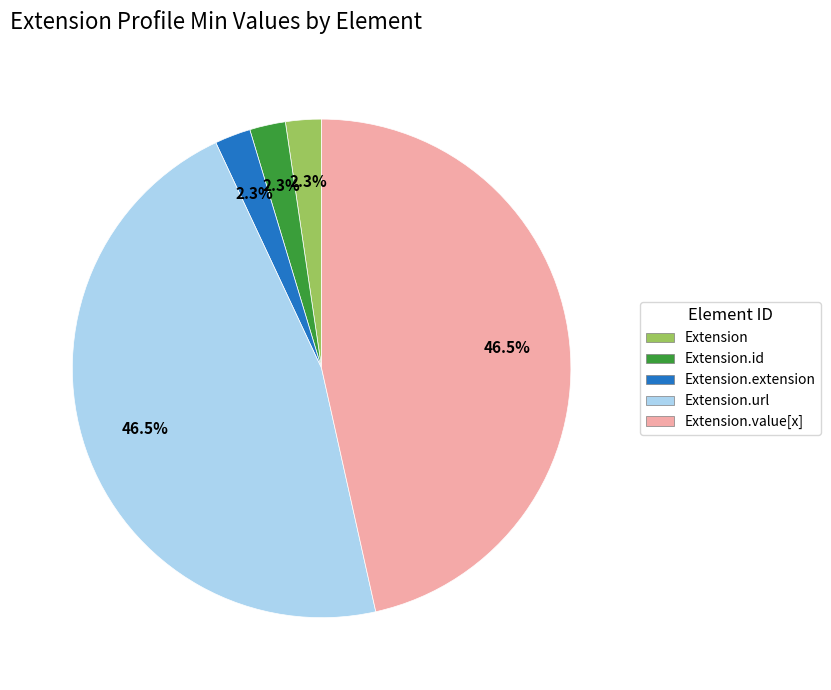

Between Extension.value[x] and Extension, which is larger?

Extension.value[x]